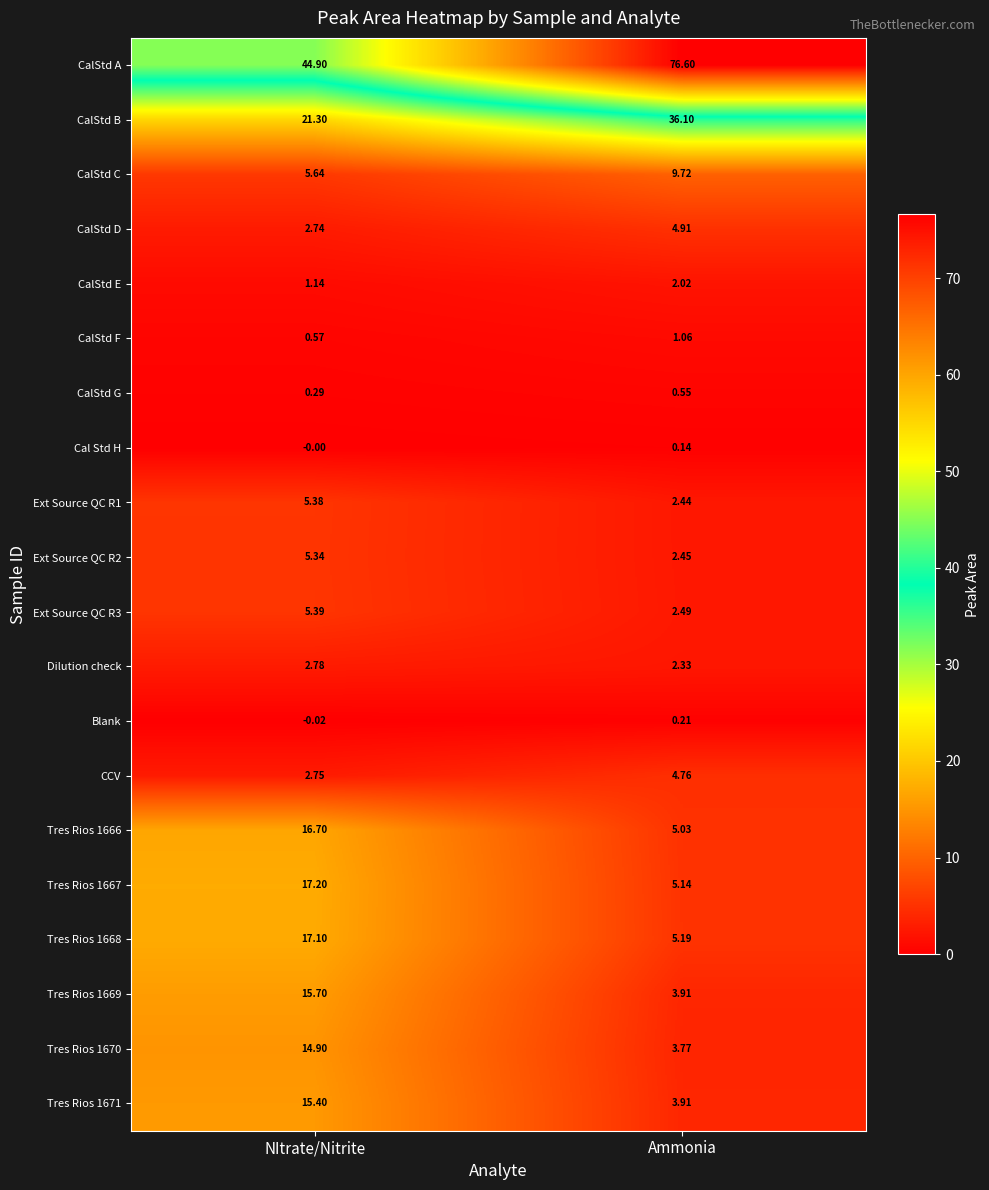

Which series has the largest total across all categories?

CalStd A